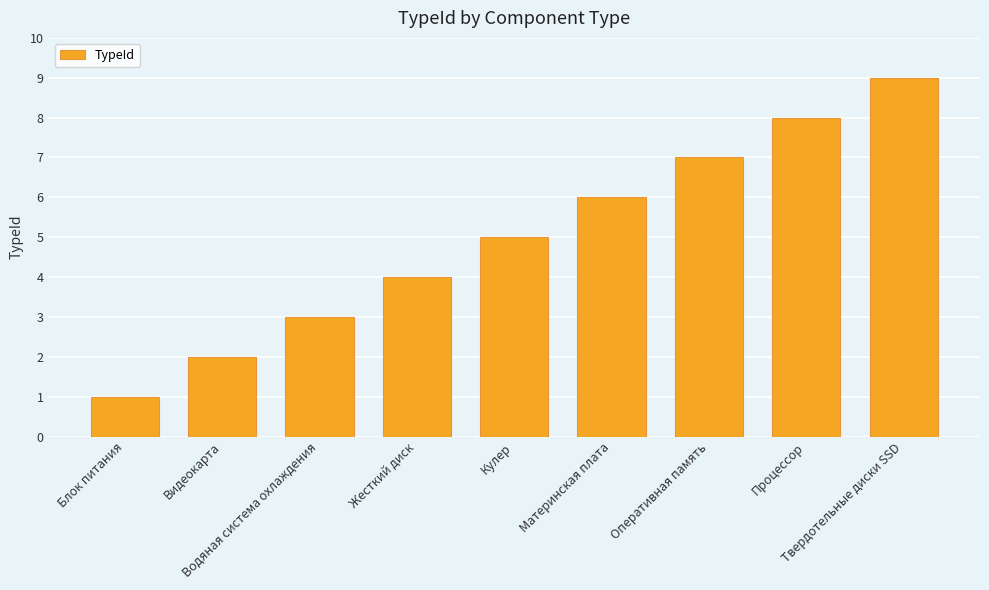

Which has a higher value, Твердотельные диски SSD or Процессор?

Твердотельные диски SSD